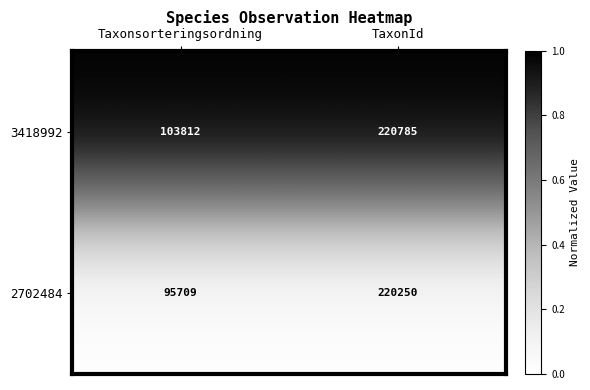

Which series has the largest range (max minus min)?

2702484